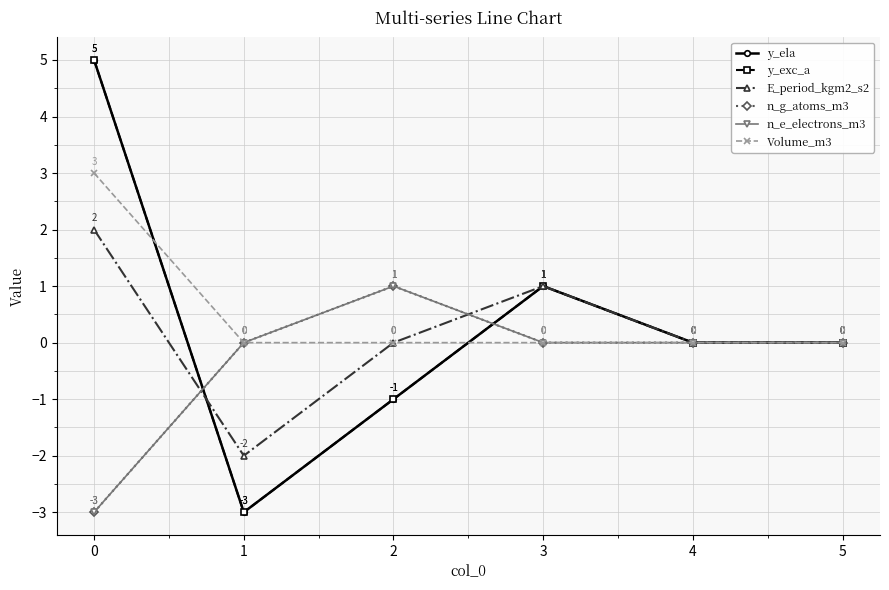

Does the chart have visible grid lines?

Yes